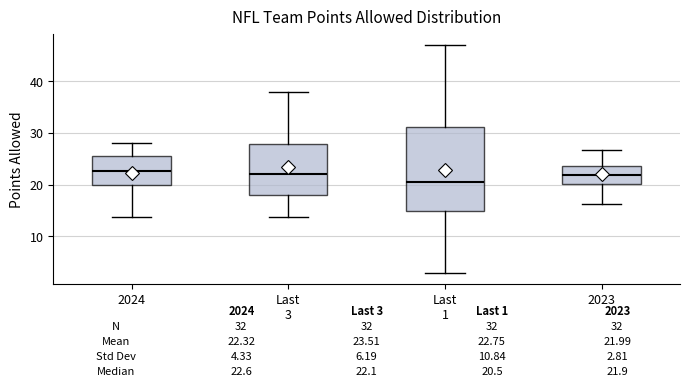

Which box has the lowest median line?

Last 1